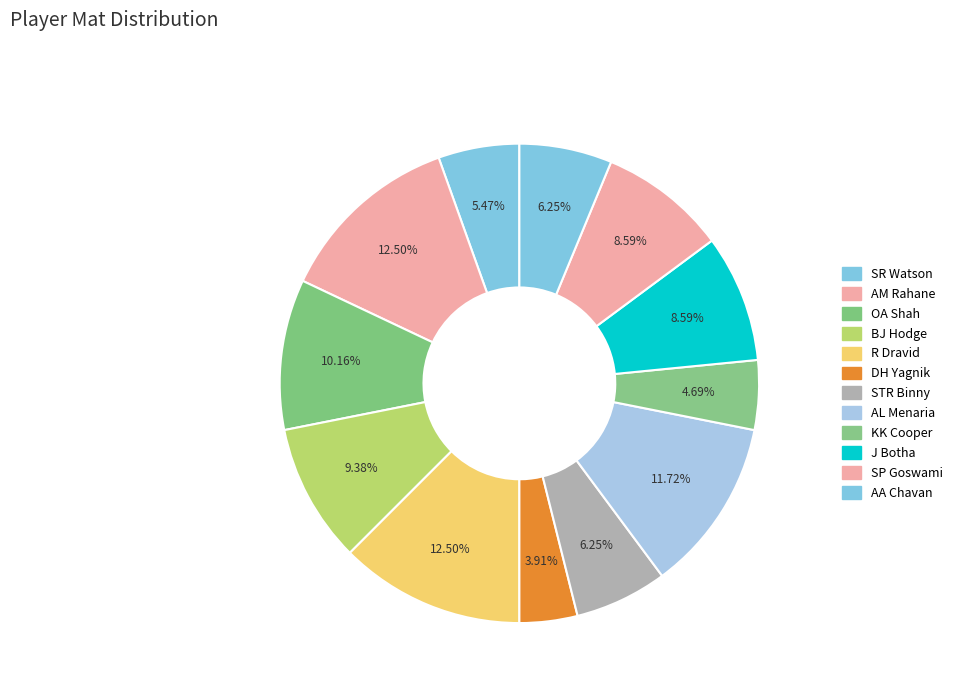

Count the number of slices in the pie.

12